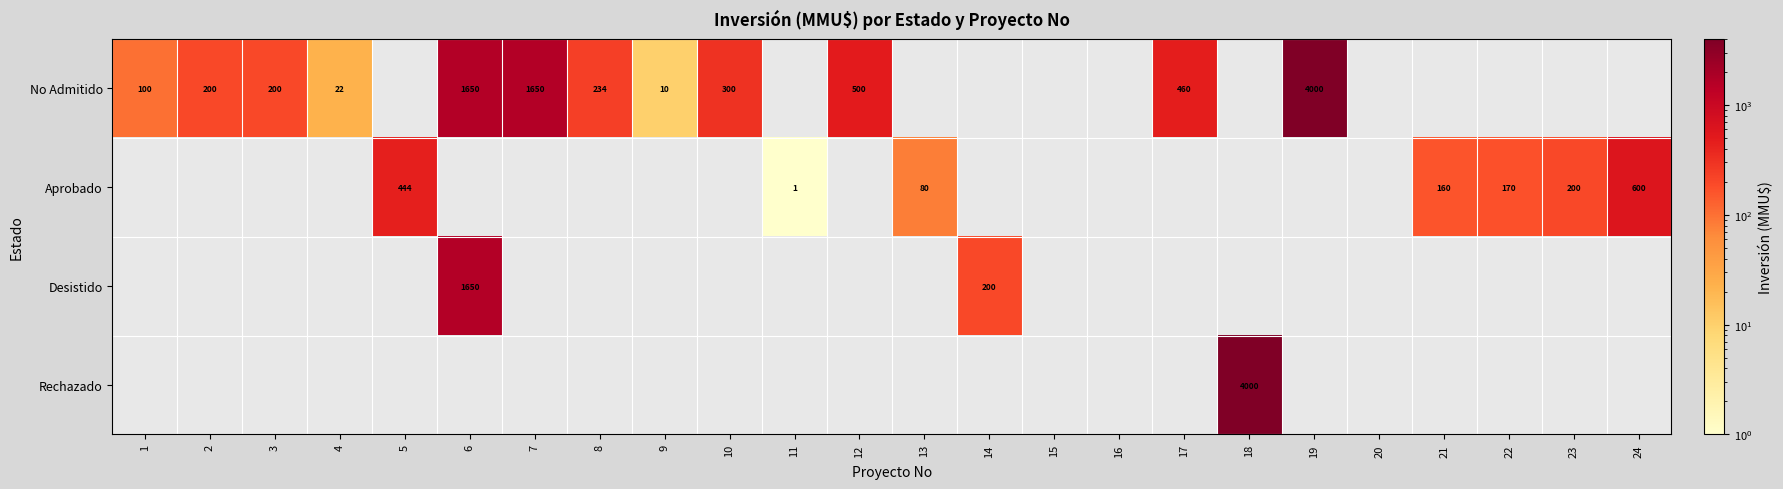

The No Admitido series shows 523 at 10. True or false?

False